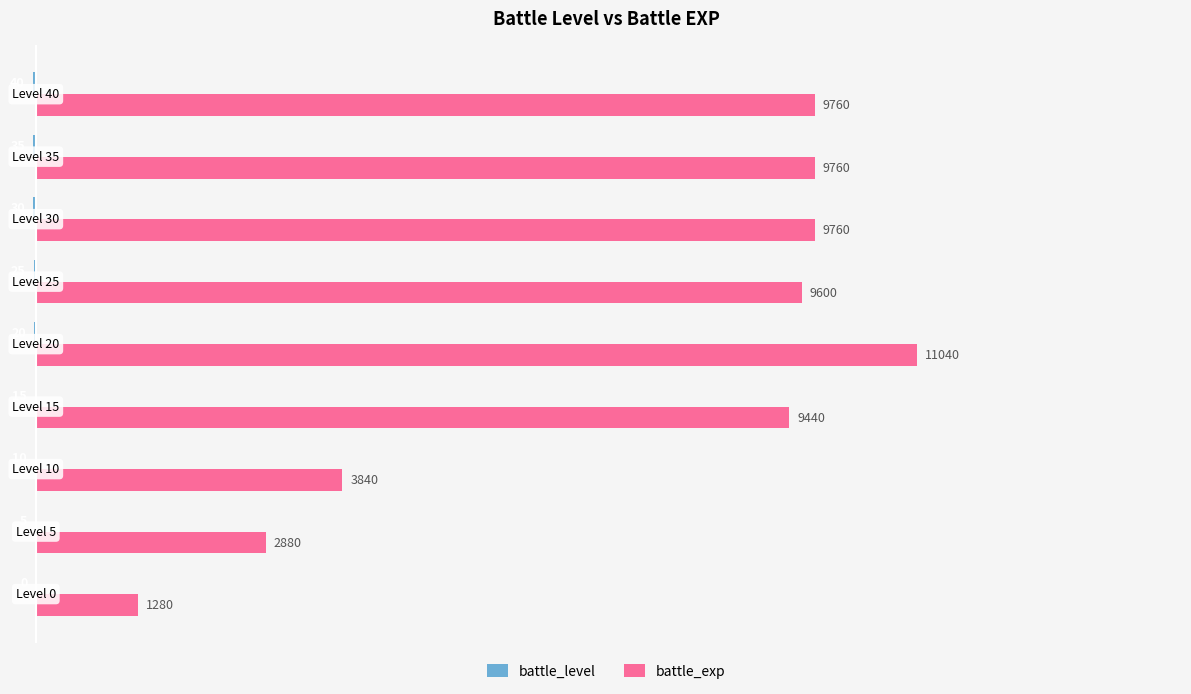

Which series has the largest total across all categories?

battle_exp